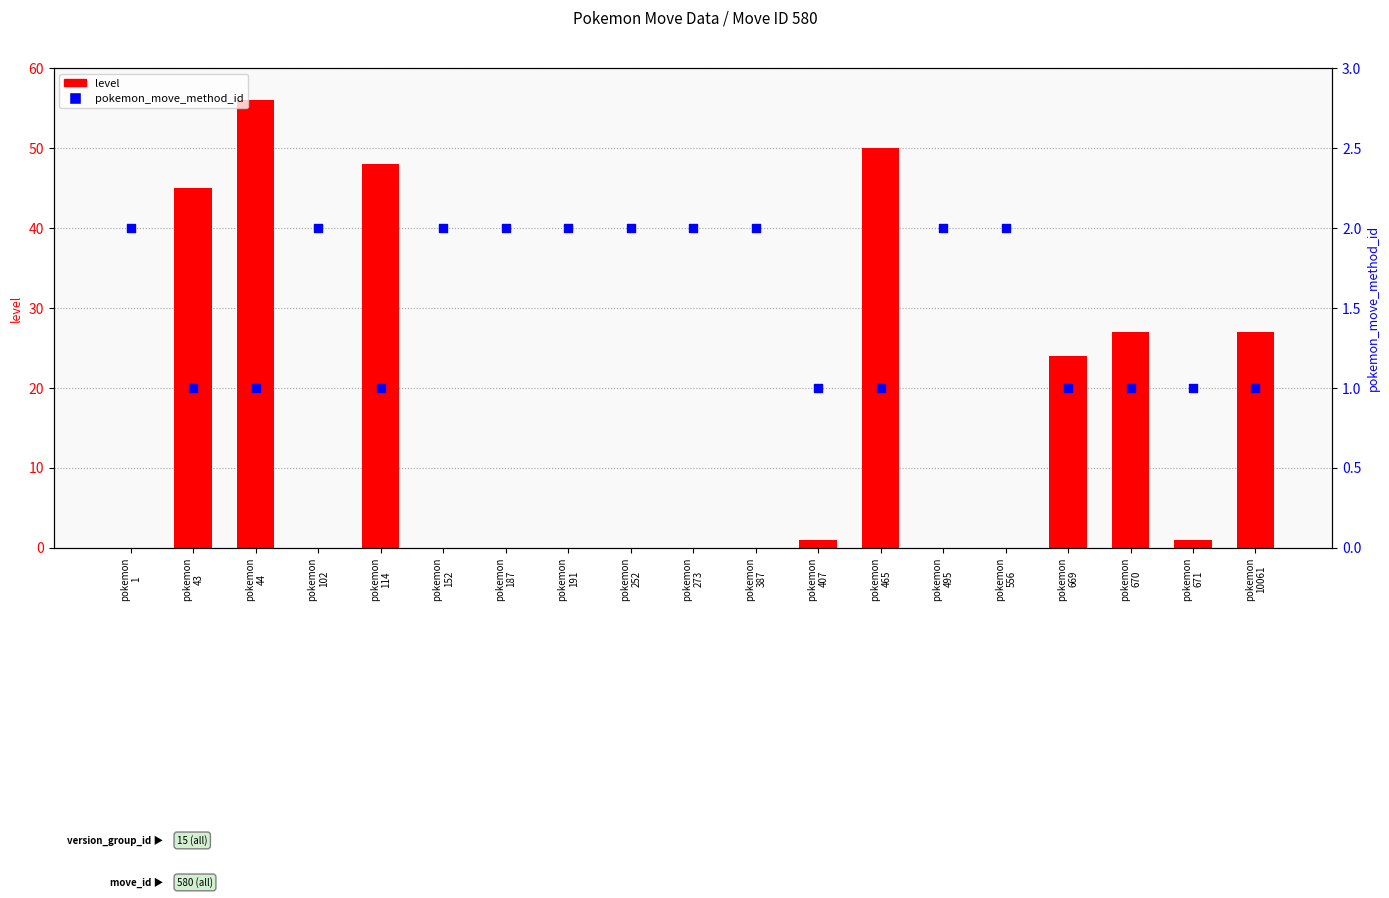

At which category is the sum across all series the highest?

pokemon
44